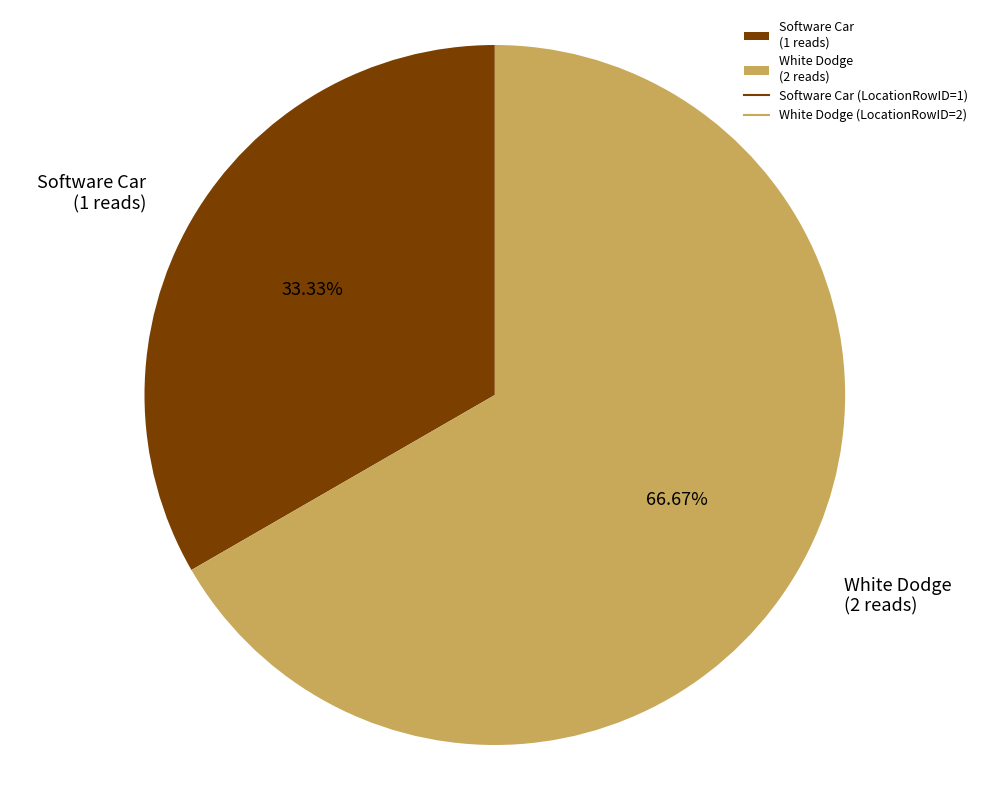

Between Software Car (1 reads) and White Dodge (2 reads), which is larger?

White Dodge (2 reads)